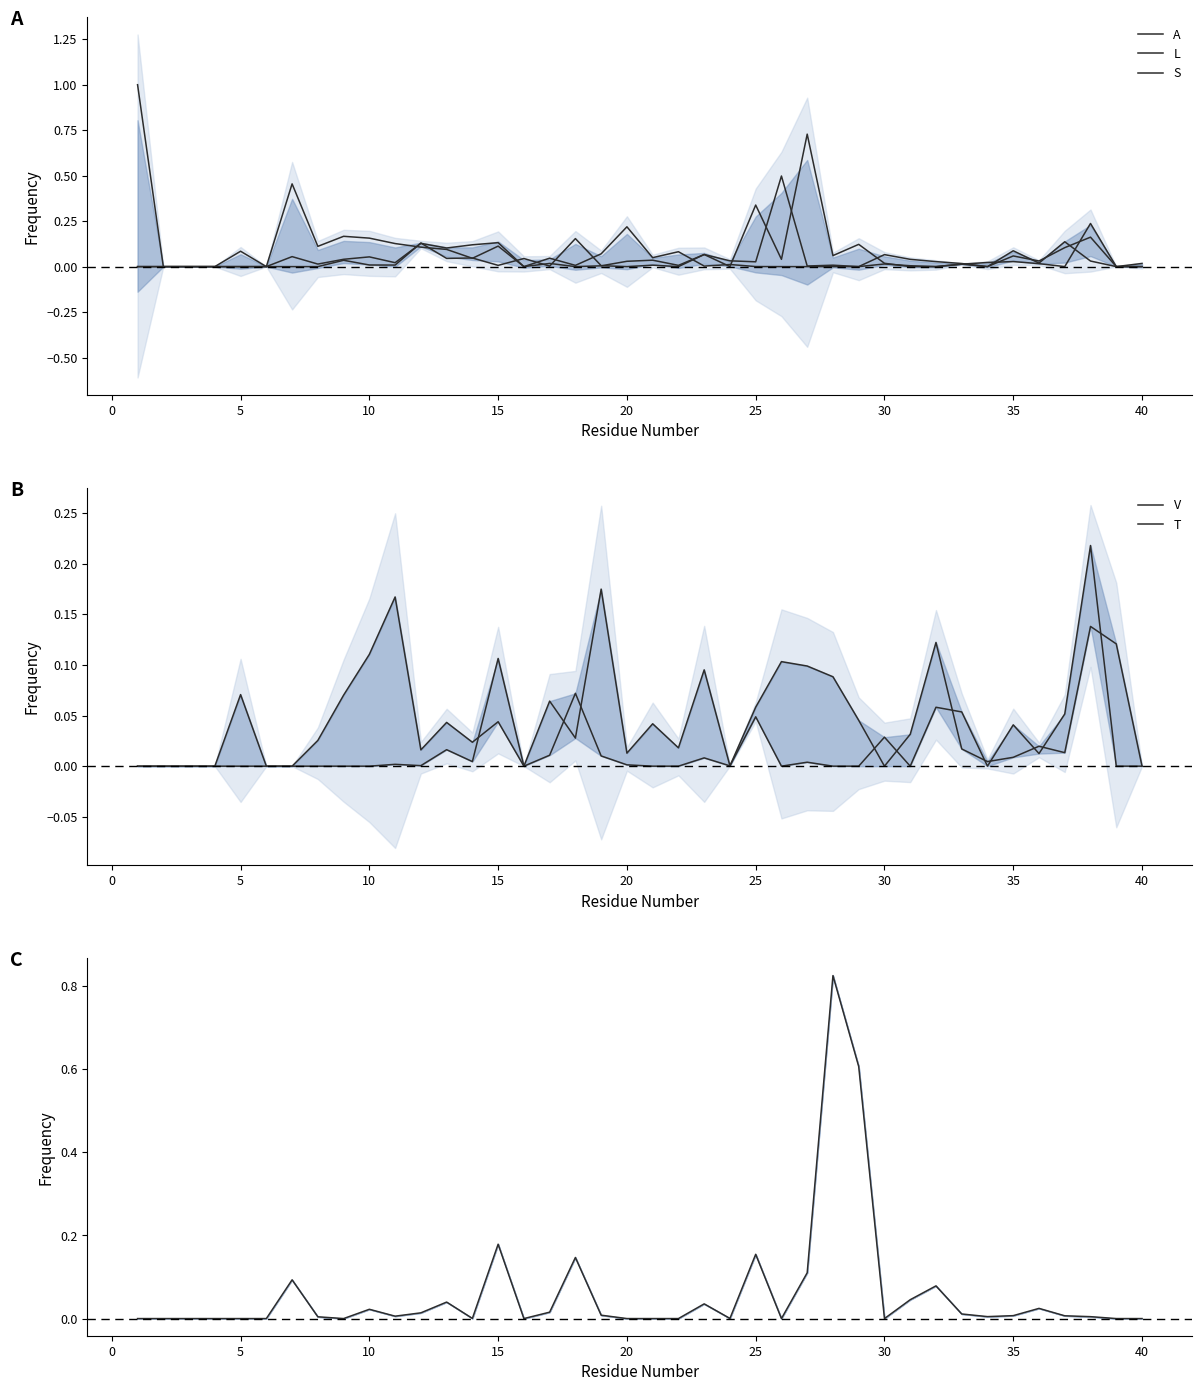

The A series shows 0.1 at 25. True or false?

True